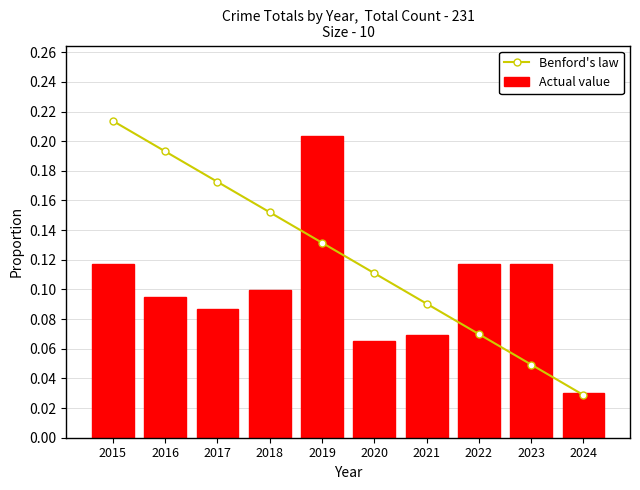

The value of Actual value at 2024 is 0.1. True or false?

False